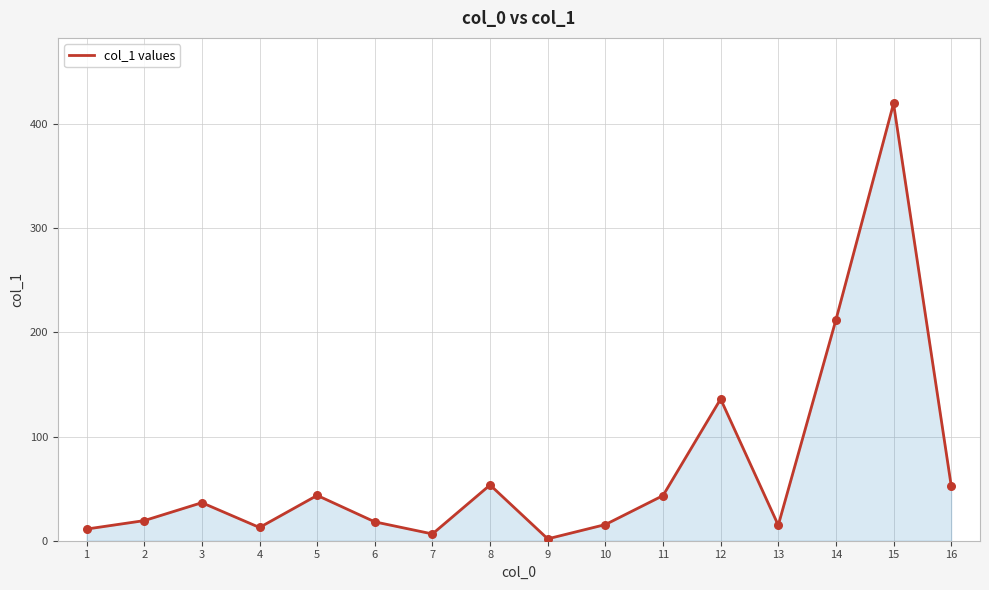

Approximately how many times larger is the value at 14 compared to 4?

16.7